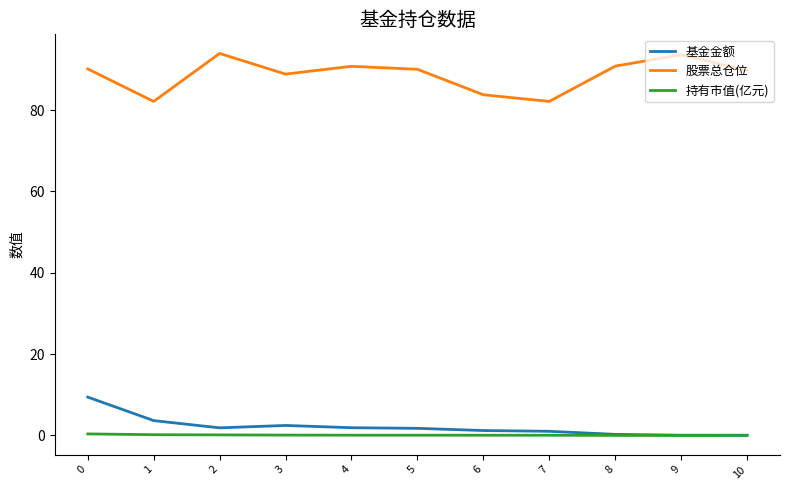

What is the difference between the maximum and minimum values in the 持有市值(亿元) series?

0.4